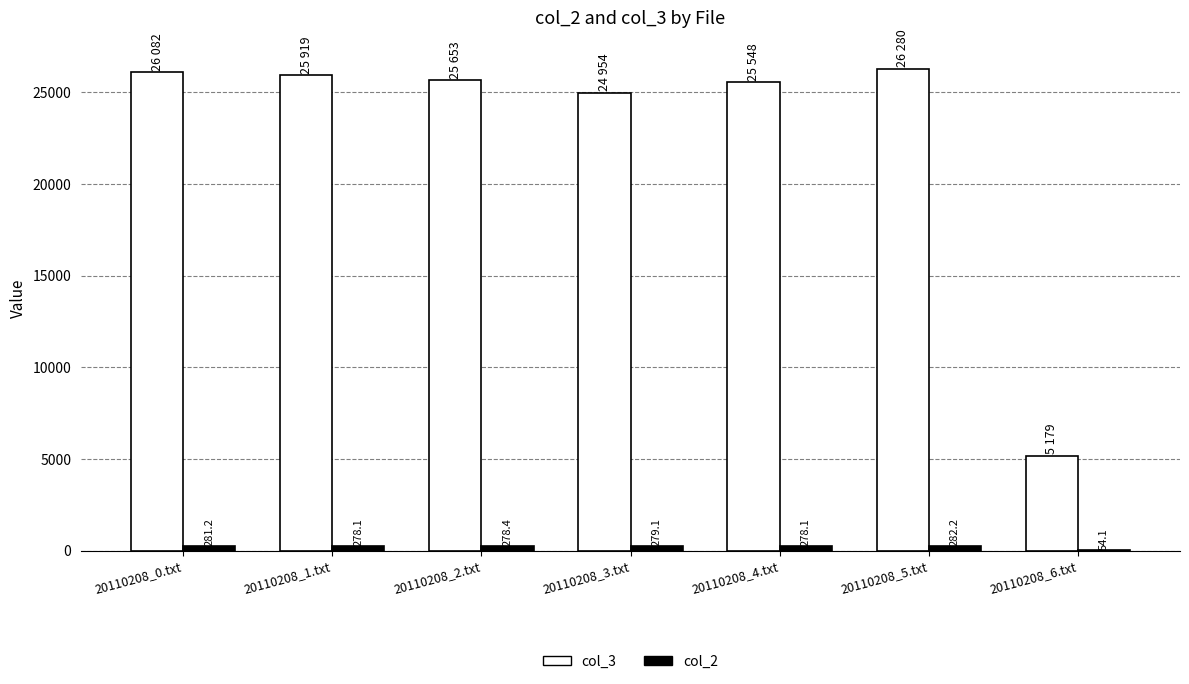

Between 20110208_4.txt and 20110208_6.txt, which series saw the biggest shift?

col_3